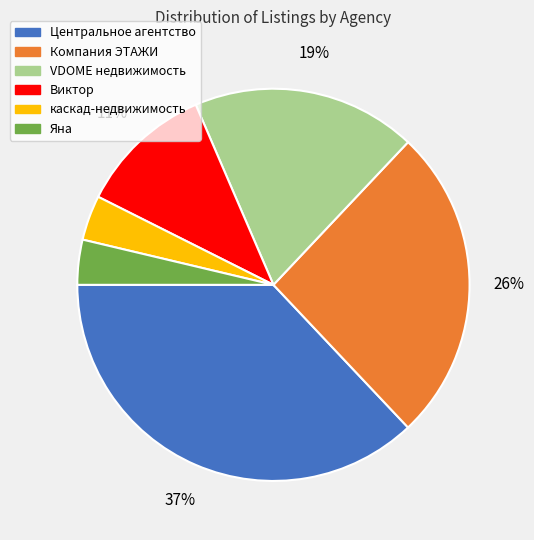

Is it true that VDOME недвижимость is 19% of the pie?

True